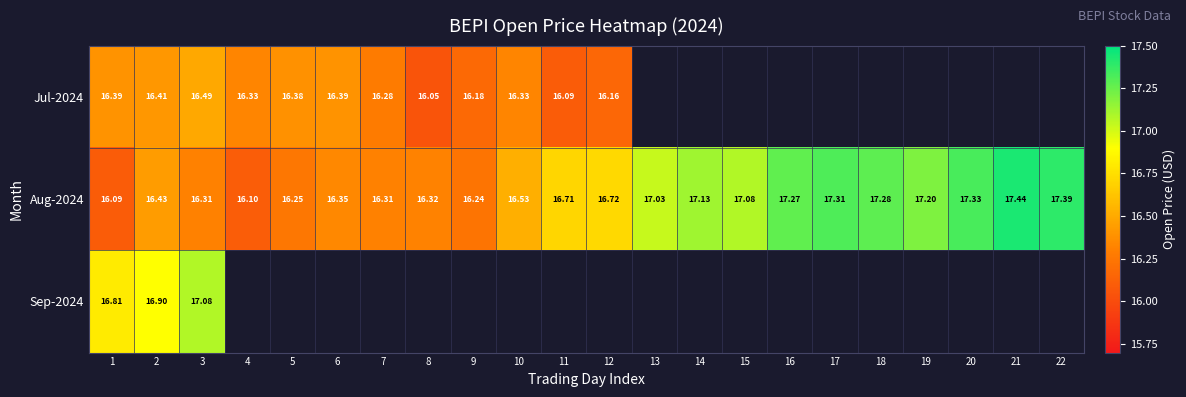

Which category has the highest value in the Sep-2024 series?

3